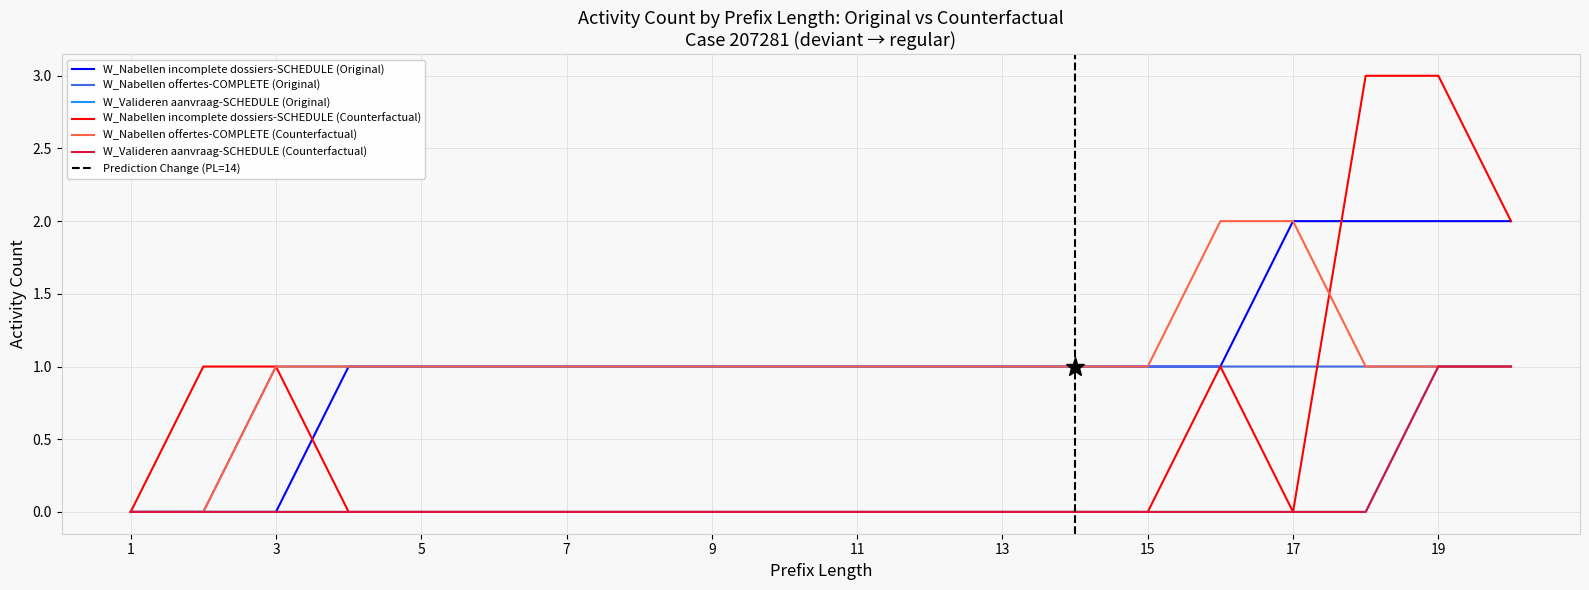

Is this an area chart (filled region under the line)?

No